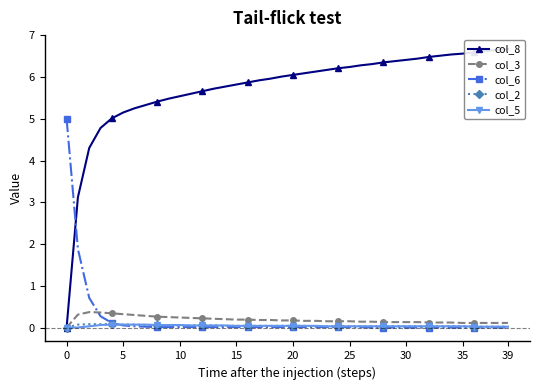

Which series has the largest range (max minus min)?

col_8